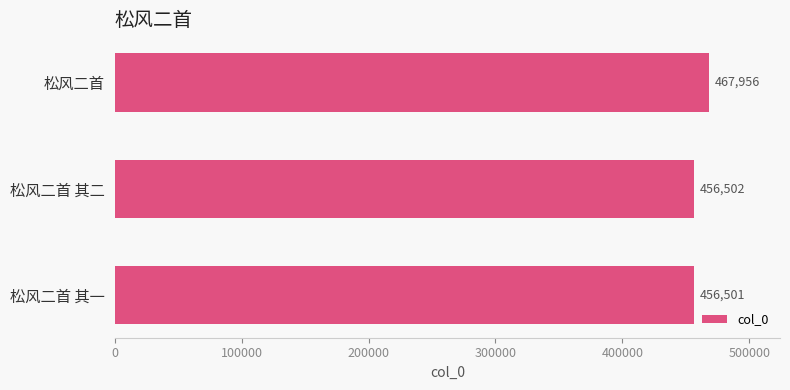

List the labels in order of value, largest first.

松风二首, 松风二首 其二, 松风二首 其一